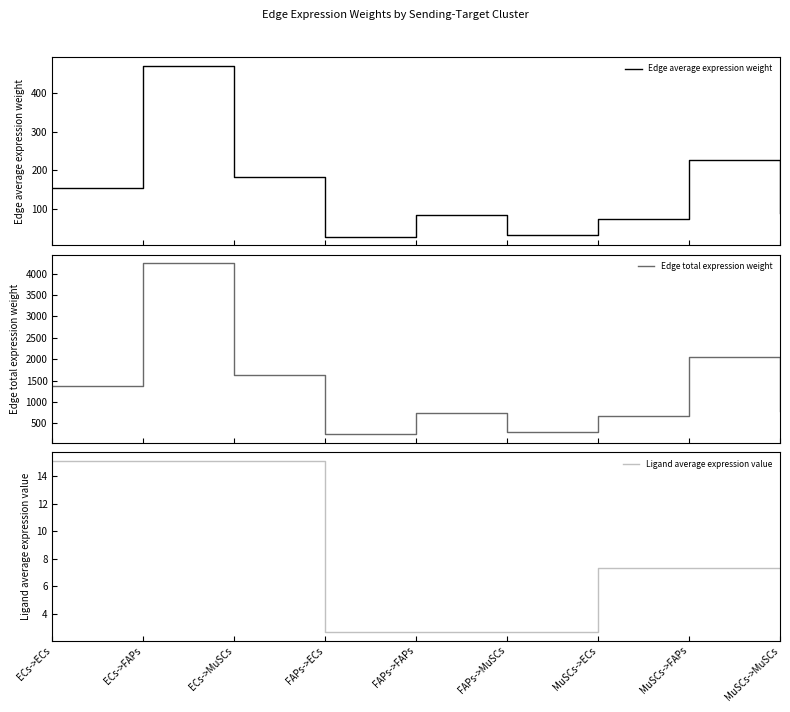

At which label does Edge total expression weight first exceed 787?

ECs->ECs